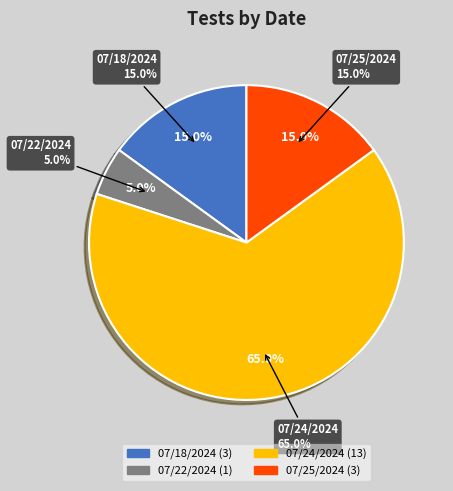

What is the total percentage of 07/25/2024 and 07/24/2024?

80.0%